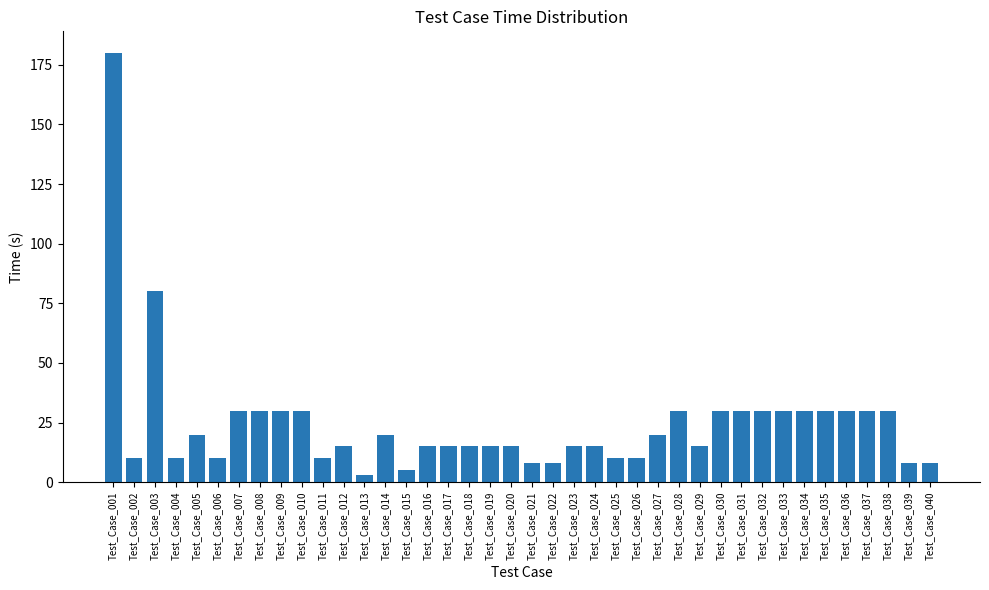

Which label corresponds to the largest value in the chart?

Test_Case_001